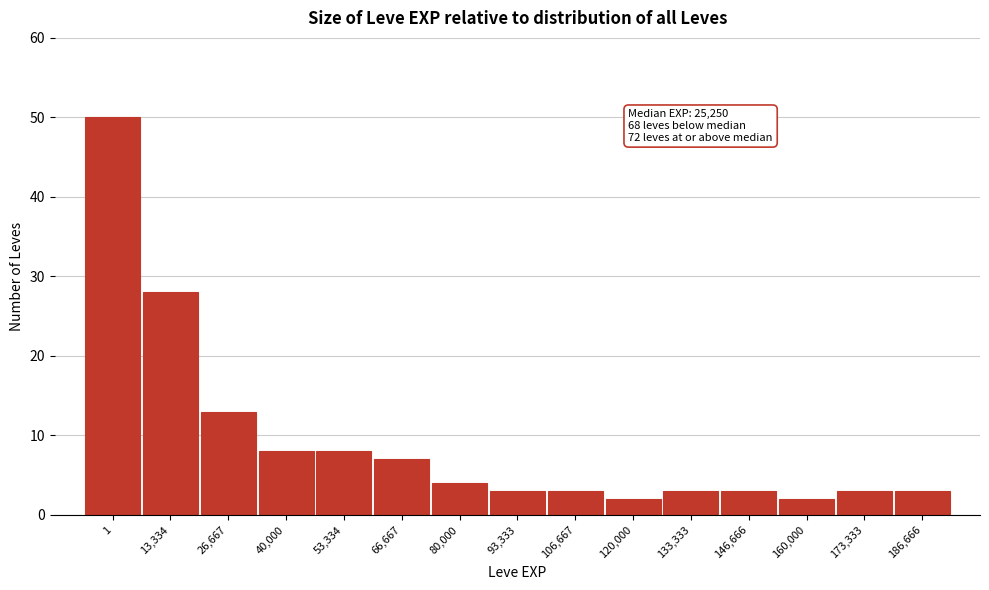

Reading left to right, what are all the values shown in this chart?

1=50	13,334=28	26,667=13	40,000=8	53,334=8	66,667=7	80,000=4	93,333=3	106,667=3	120,000=2	133,333=3	146,666=3	160,000=2	173,333=3	186,666=3